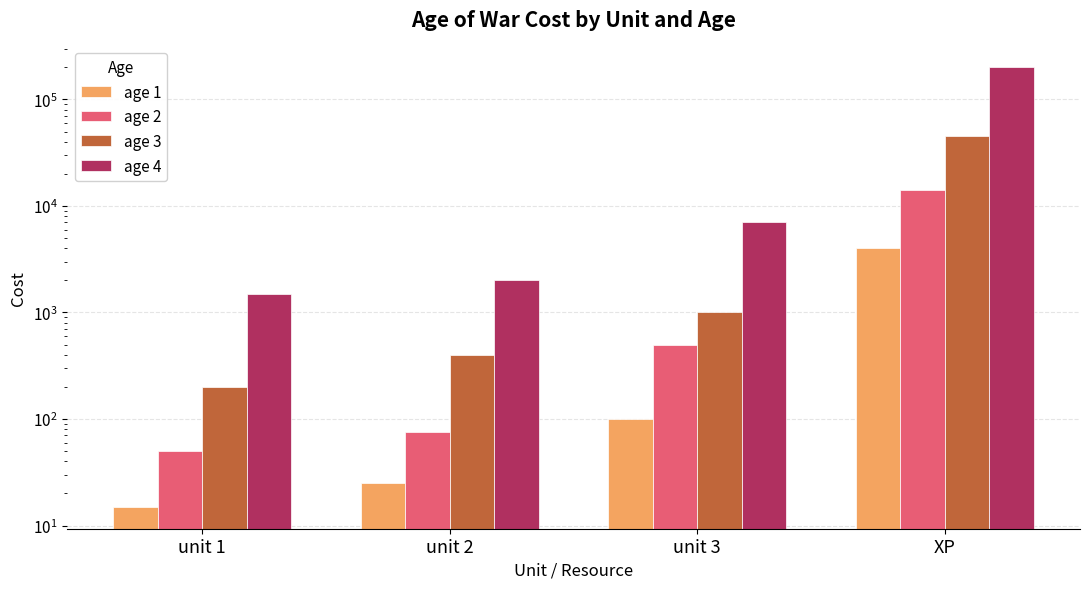

Reading right to left, transcribe all the data shown in this chart.

age 1: XP=4000	unit 3=100	unit 2=25	unit 1=15
age 2: XP=14000	unit 3=500	unit 2=75	unit 1=50
age 3: XP=45000	unit 3=1000	unit 2=400	unit 1=200
age 4: XP=200000	unit 3=7000	unit 2=2000	unit 1=1500